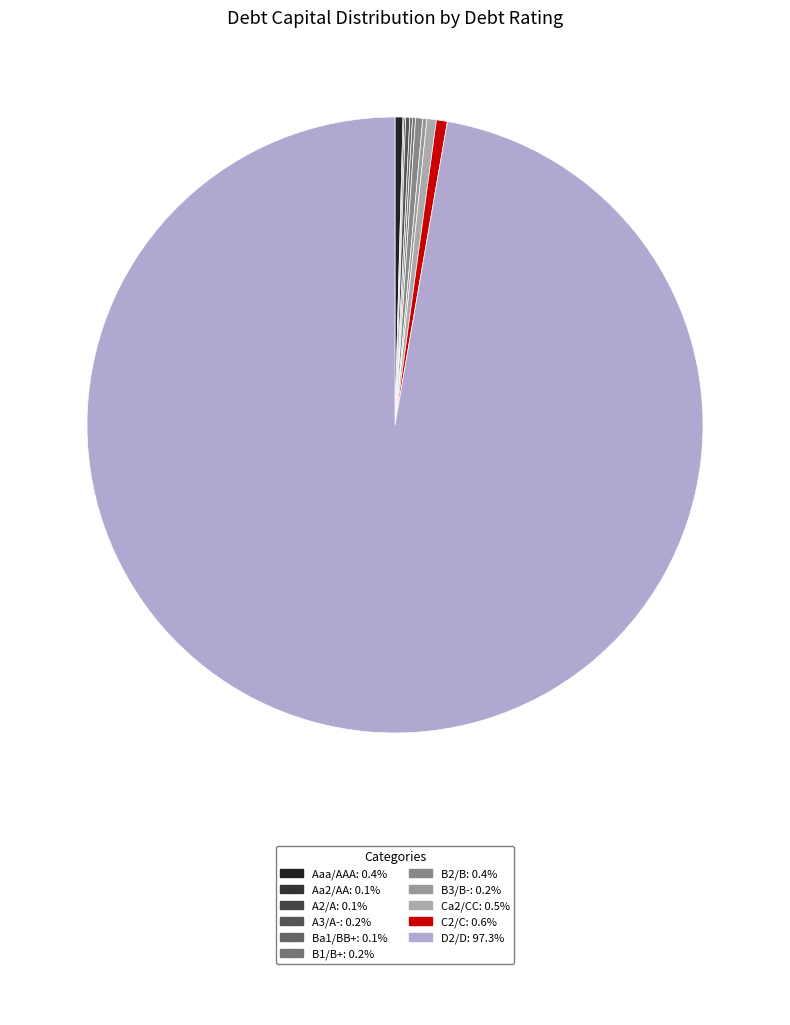

How many segments does this pie chart have?

11